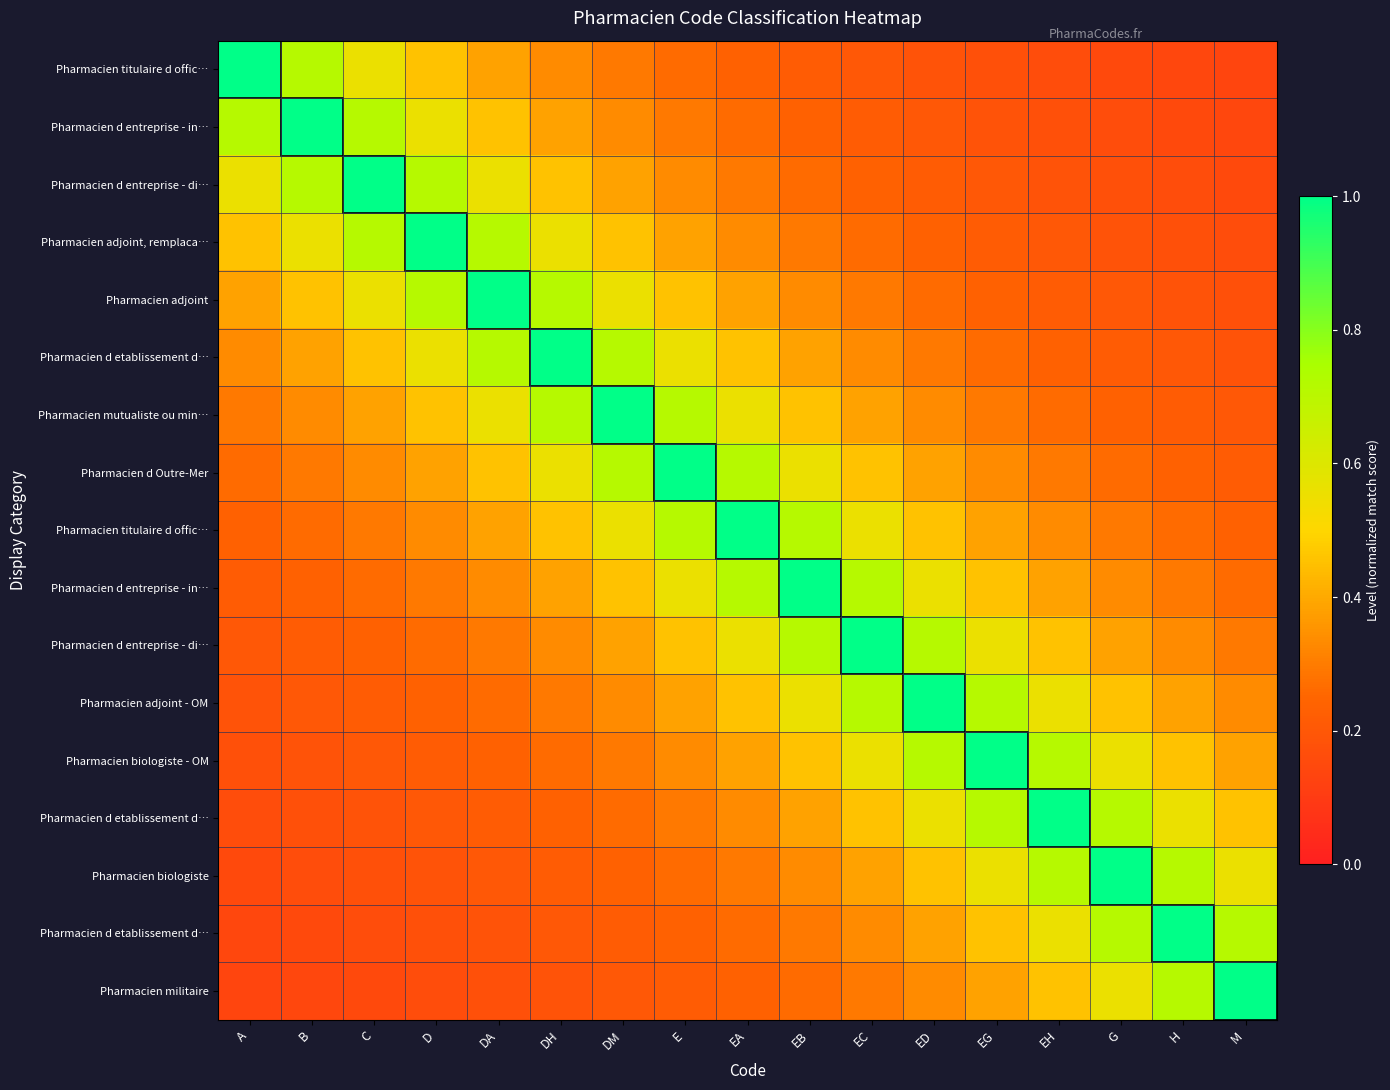

What is the difference between the highest and lowest values at EG?

0.8